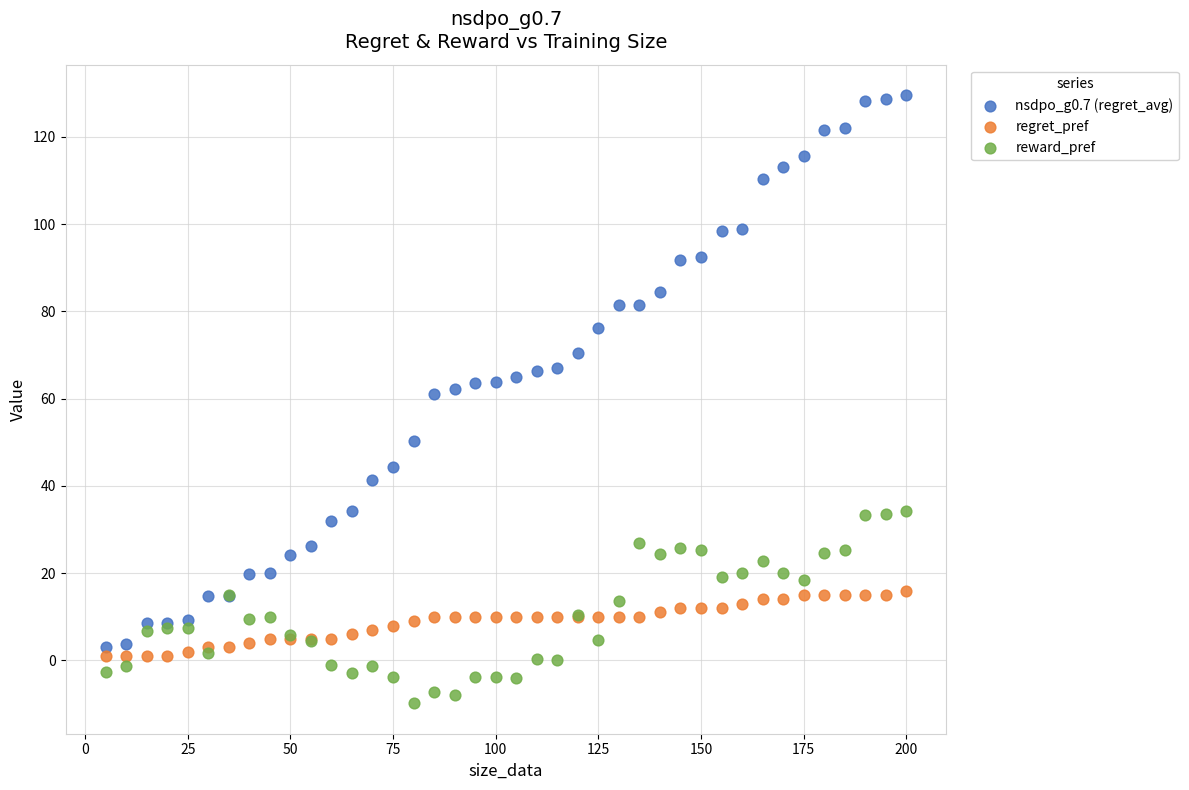

Which series contains the lowest Y value?

reward_pref